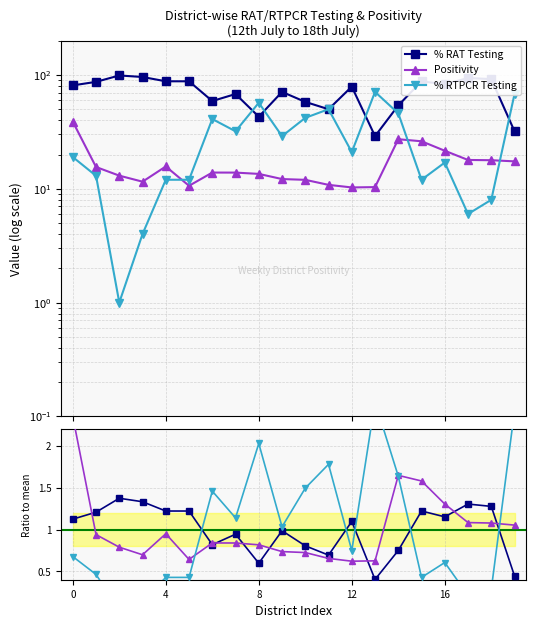

How many lines are shown in the chart?

6